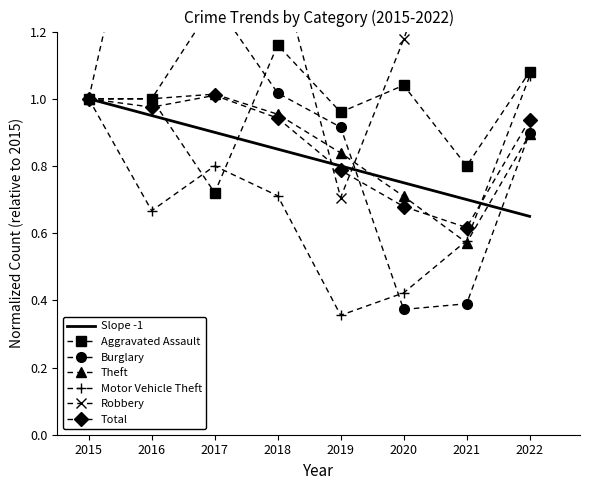

What is the difference between the maximum and minimum values in the Aggravated Assault series?

0.4